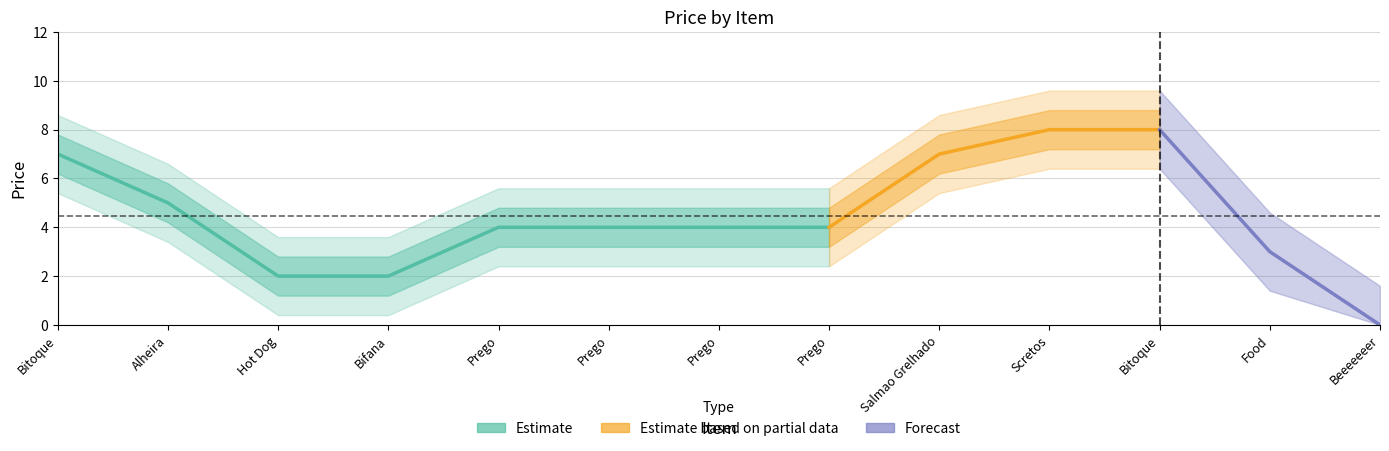

List the labels in order of value, smallest first.

Beeeeeeer, Hot Dog, Bifana, Food, Prego, Prego, Prego, Prego, Alheira, Bitoque, Salmao Grelhado, Scretos, Bitoque